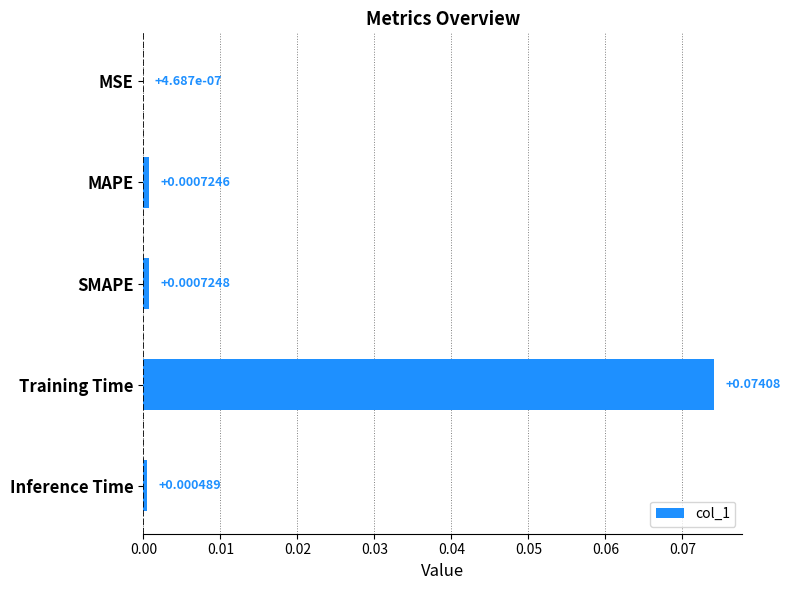

At which label is the value closest to 0?

MSE